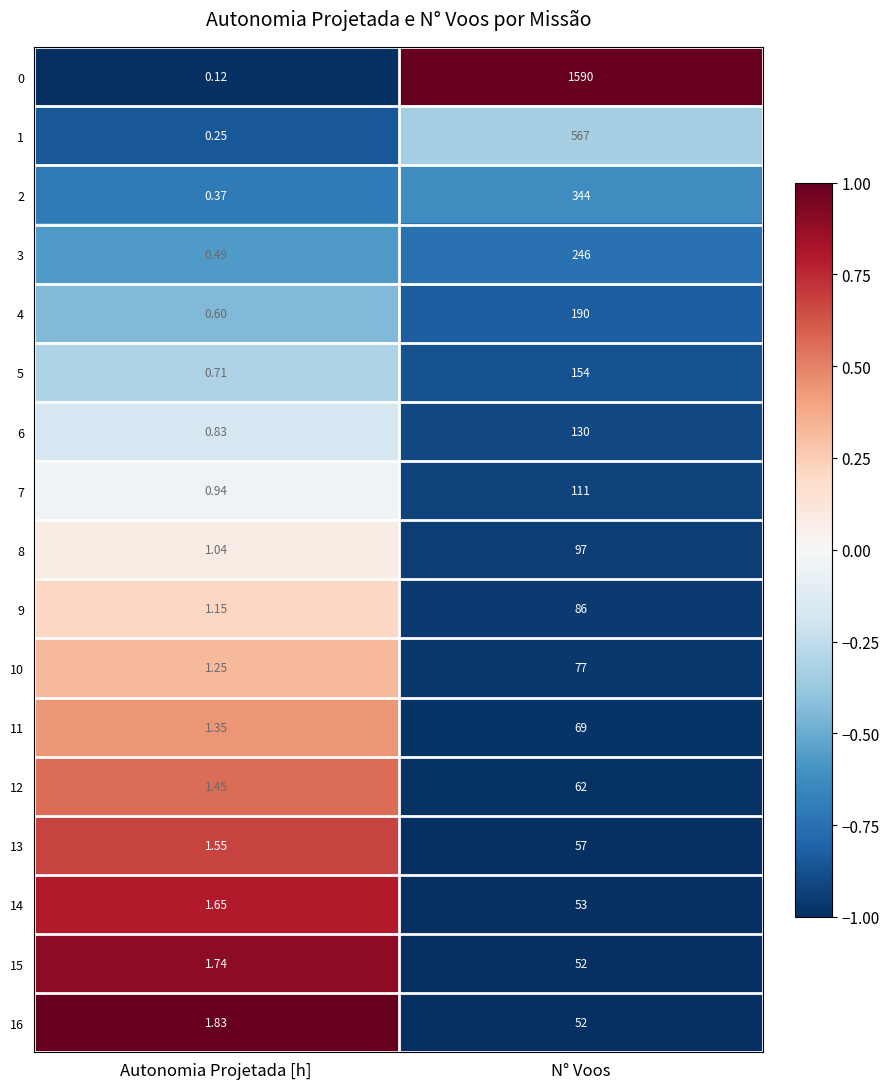

At which label does 8 reach its peak?

N° Voos